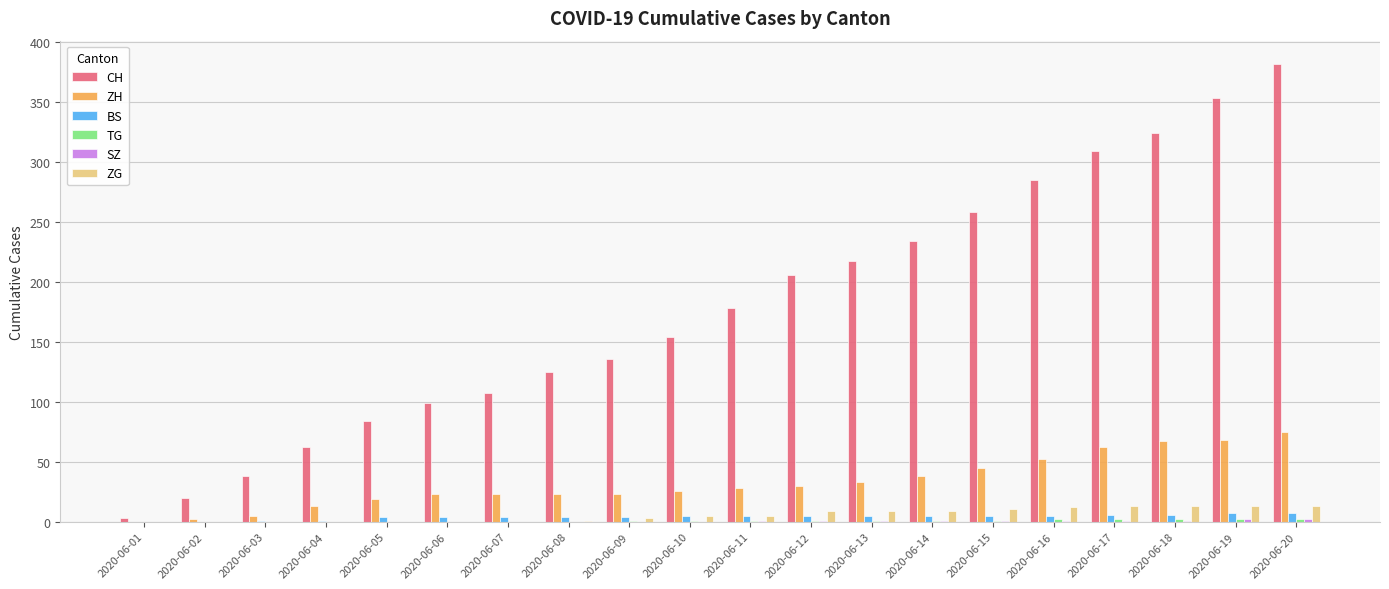

Is it true that CH equals 206 at 2020-06-12?

True